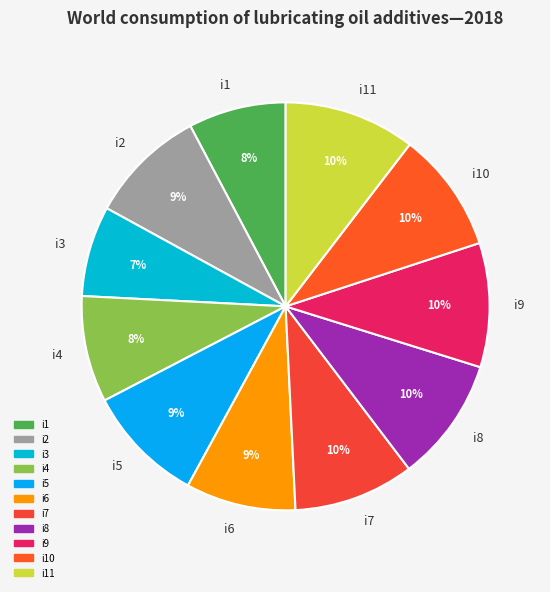

True or false: i9 accounts for 23% of the total.

False